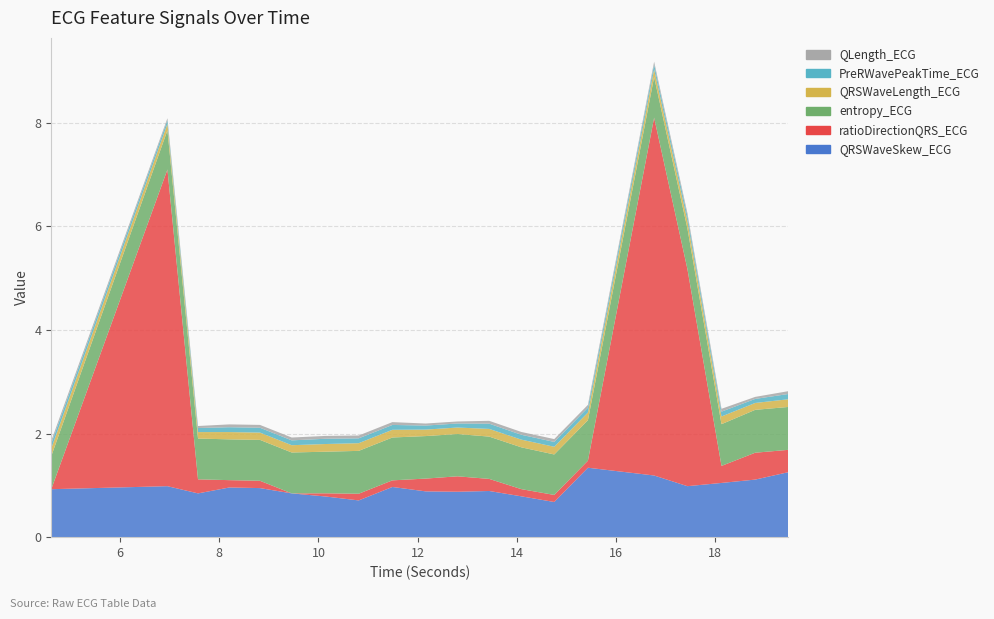

Reading left to right, extract all data points from this chart.

QRSWaveSkew_ECG: 0.9	1.0	0.8	1.0	0.9	0.8	0.8	0.7	1.0	0.9	0.9	0.9	0.8	0.7	1.3	1.2	1.0	1.0	1.1	1.3
ratioDirectionQRS_ECG: 0.0	6.1	0.3	0.1	0.1	0.0	0.1	0.1	0.1	0.2	0.3	0.2	0.1	0.1	0.1	6.9	4.2	0.3	0.5	0.4
entropy_ECG: 0.6	0.8	0.8	0.8	0.8	0.8	0.8	0.8	0.8	0.8	0.8	0.8	0.8	0.8	0.8	0.8	0.8	0.8	0.8	0.8
QRSWaveLength_ECG: 0.1	0.1	0.1	0.1	0.1	0.1	0.1	0.1	0.1	0.1	0.1	0.1	0.1	0.1	0.1	0.1	0.1	0.1	0.1	0.1
PreRWavePeakTime_ECG: 0.1	0.1	0.1	0.1	0.1	0.1	0.1	0.1	0.1	0.1	0.1	0.1	0.1	0.1	0.1	0.1	0.1	0.1	0.1	0.1
QLength_ECG: 0.1	0.0	0.0	0.1	0.1	0.1	0.1	0.1	0.1	0.0	0.0	0.1	0.1	0.1	0.1	0.1	0.1	0.1	0.0	0.1